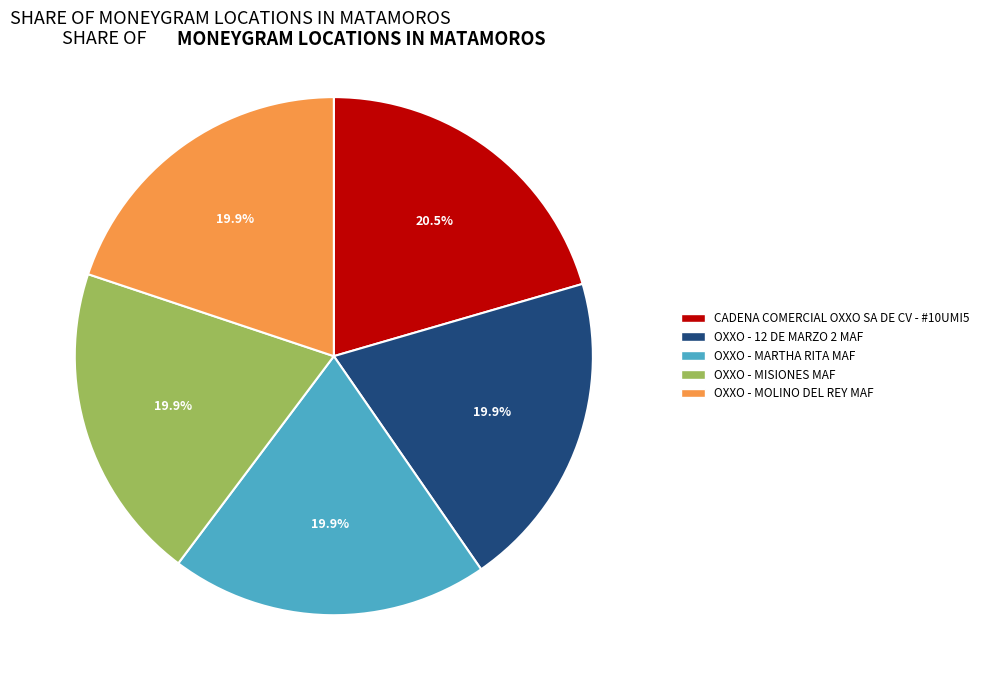

Which category has the biggest portion of the pie?

CADENA COMERCIAL OXXO SA DE CV - #10UMI5